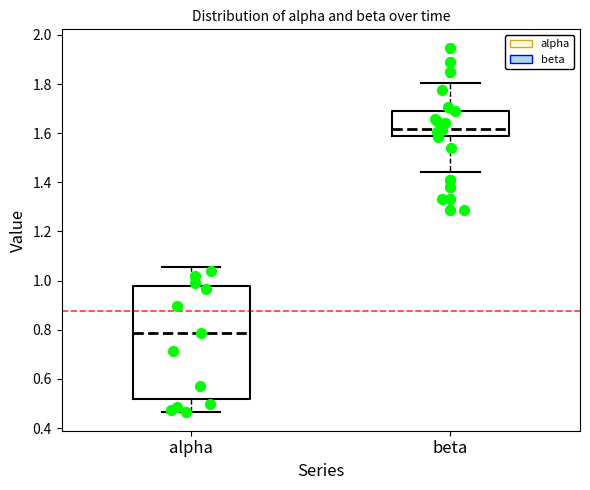

Comparing the boxes themselves (not the whiskers), which one is the tallest?

alpha